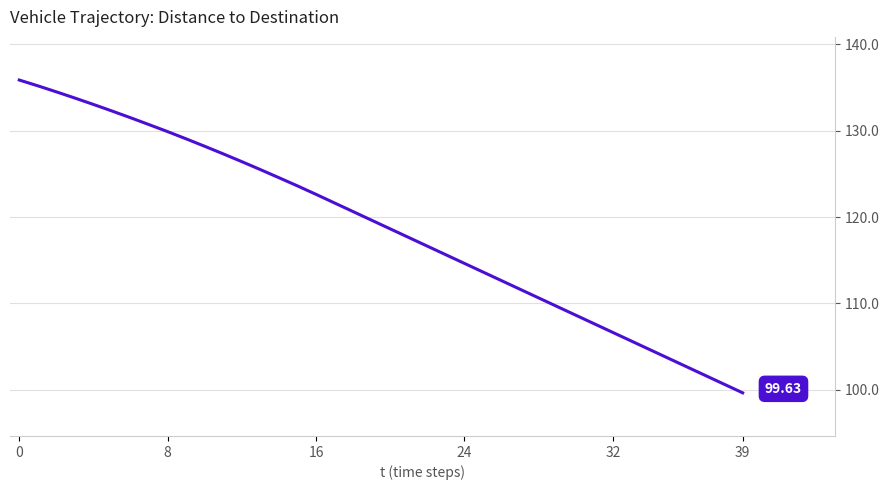

What is the label of the 6th point from the left?

39